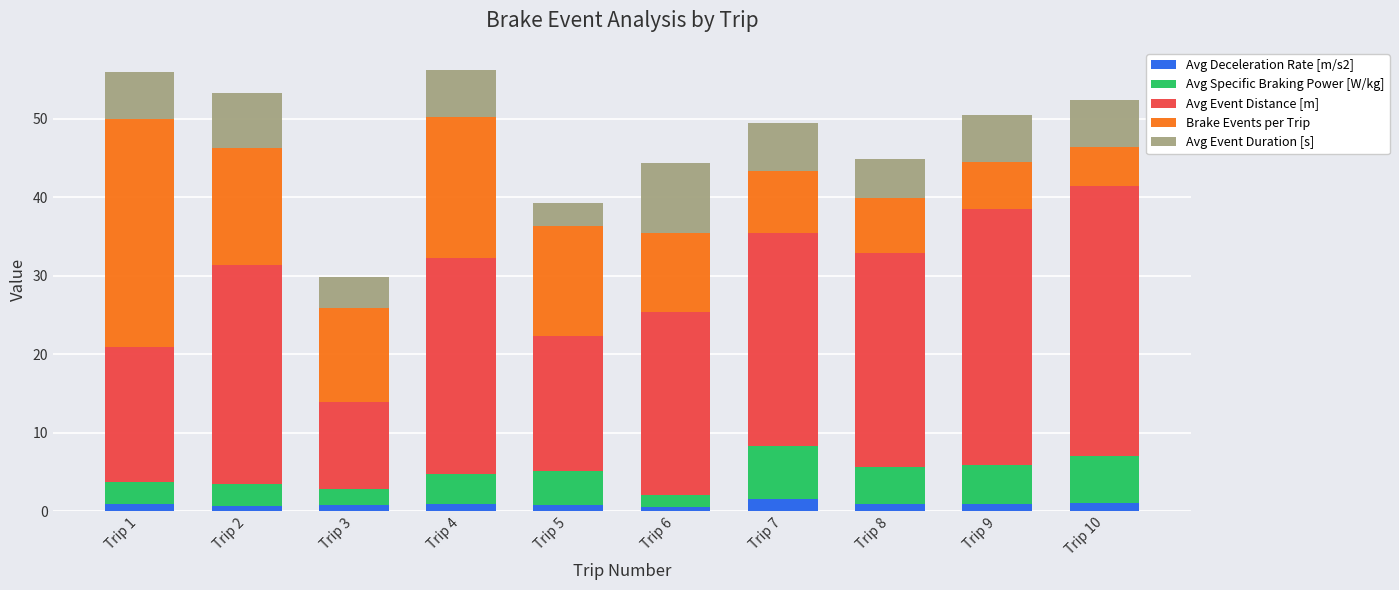

What is the maximum value for Avg Deceleration Rate [m/s2]?

1.5